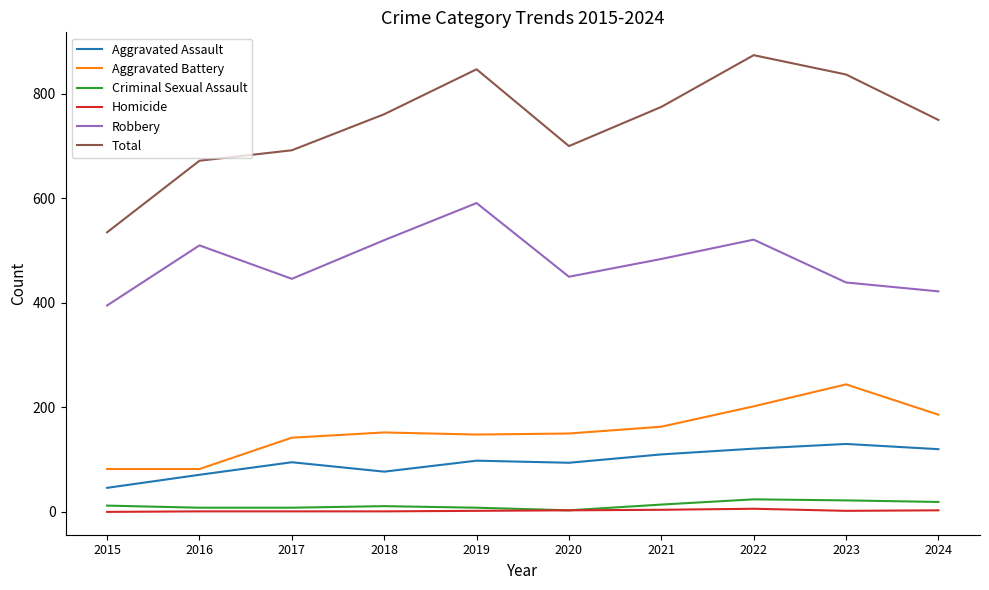

Which series has the largest total across all categories?

Total